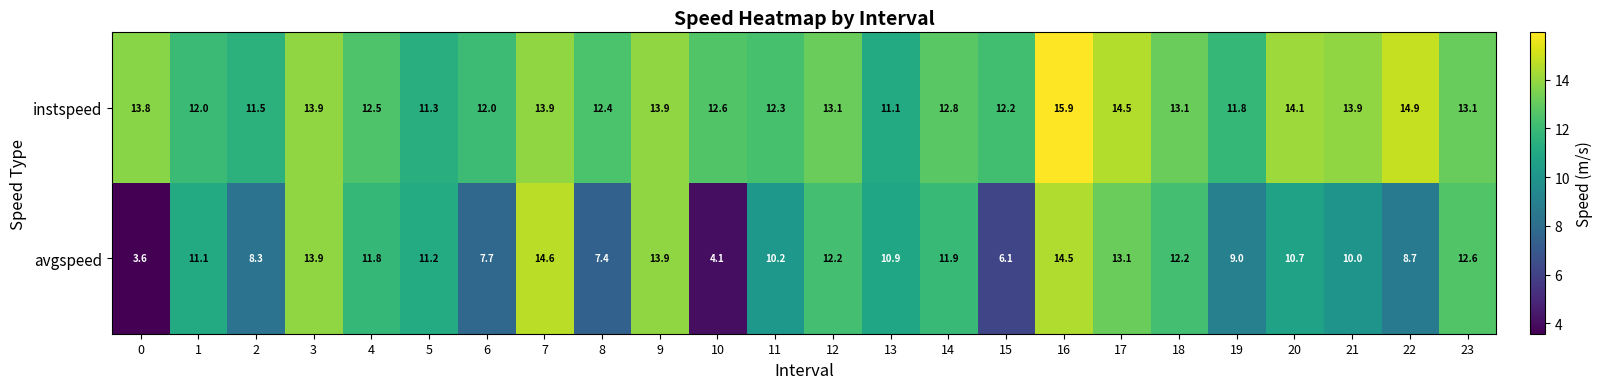

Rank the series by their maximum value, from lowest to highest.

avgspeed, instspeed